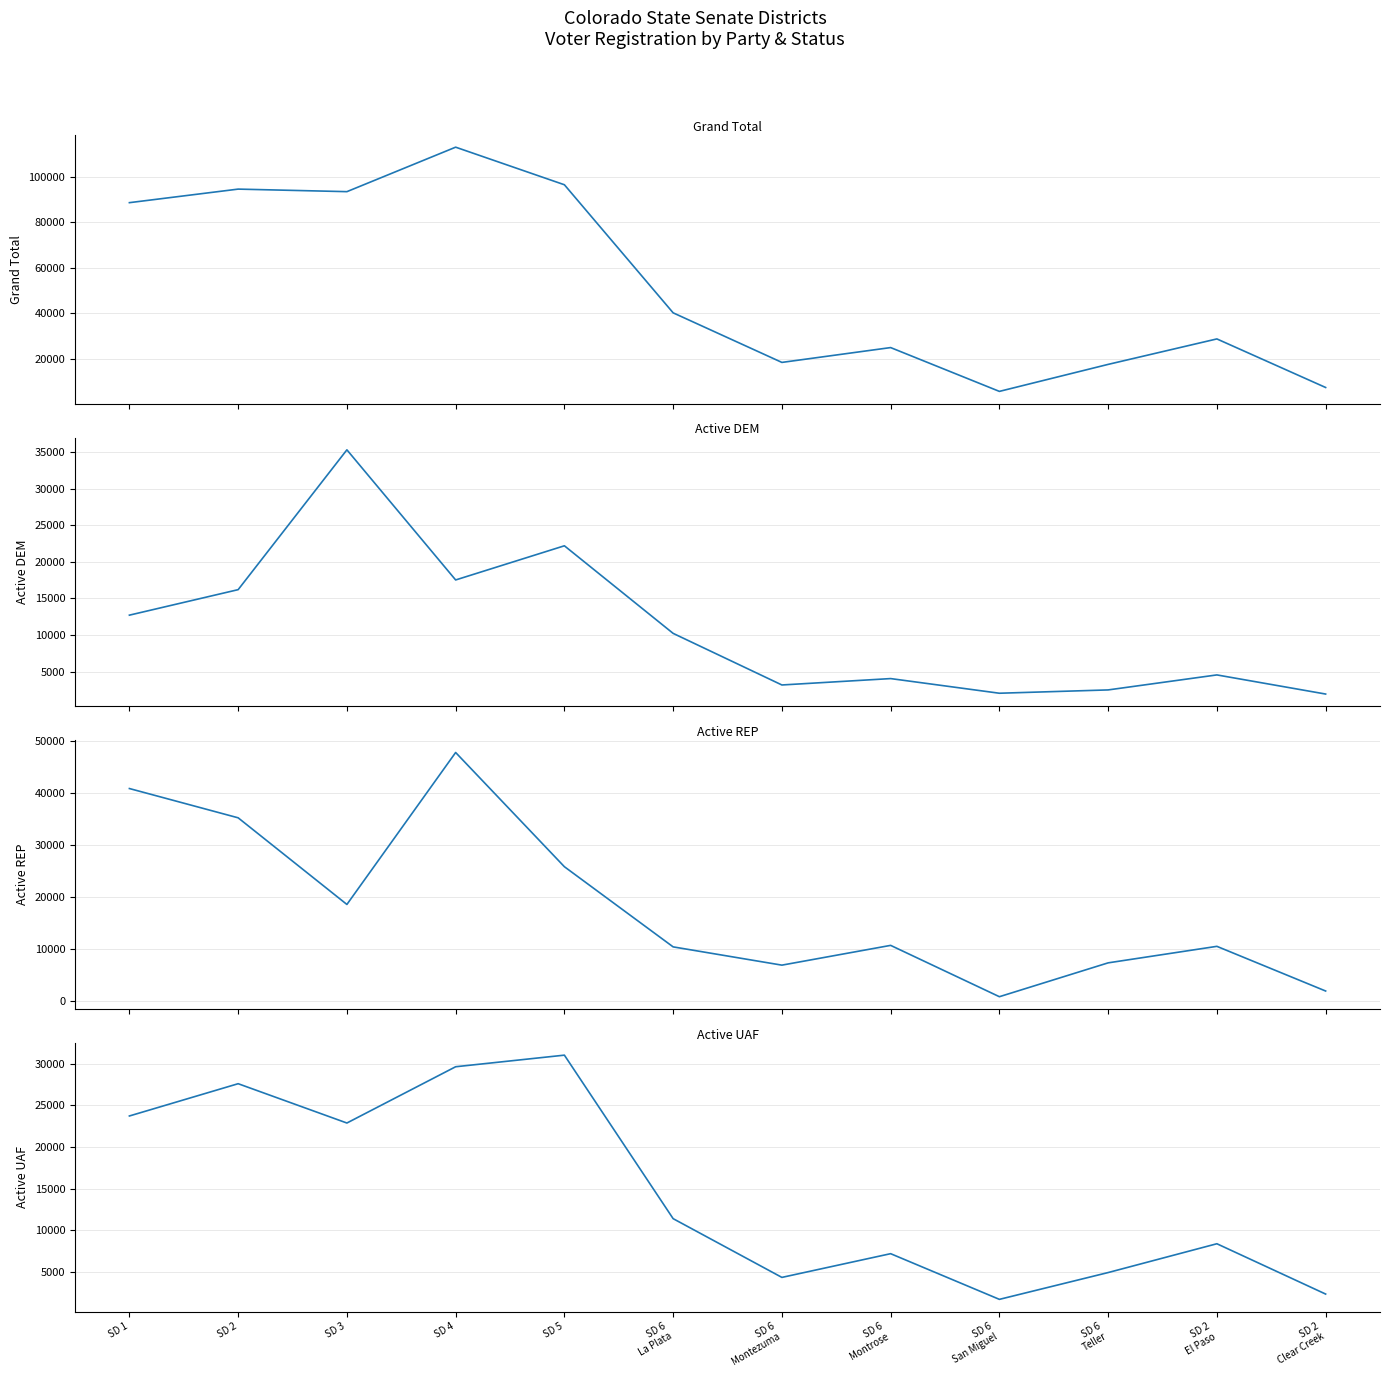

At which label is Active REP closest to 24338?

SD 5